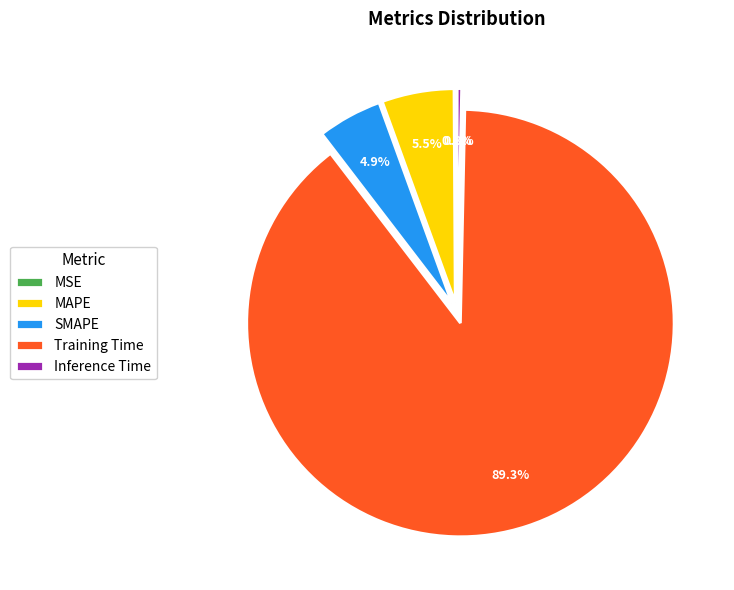

To the nearest percent, what is the difference between the largest and smallest slice percentages?

89%